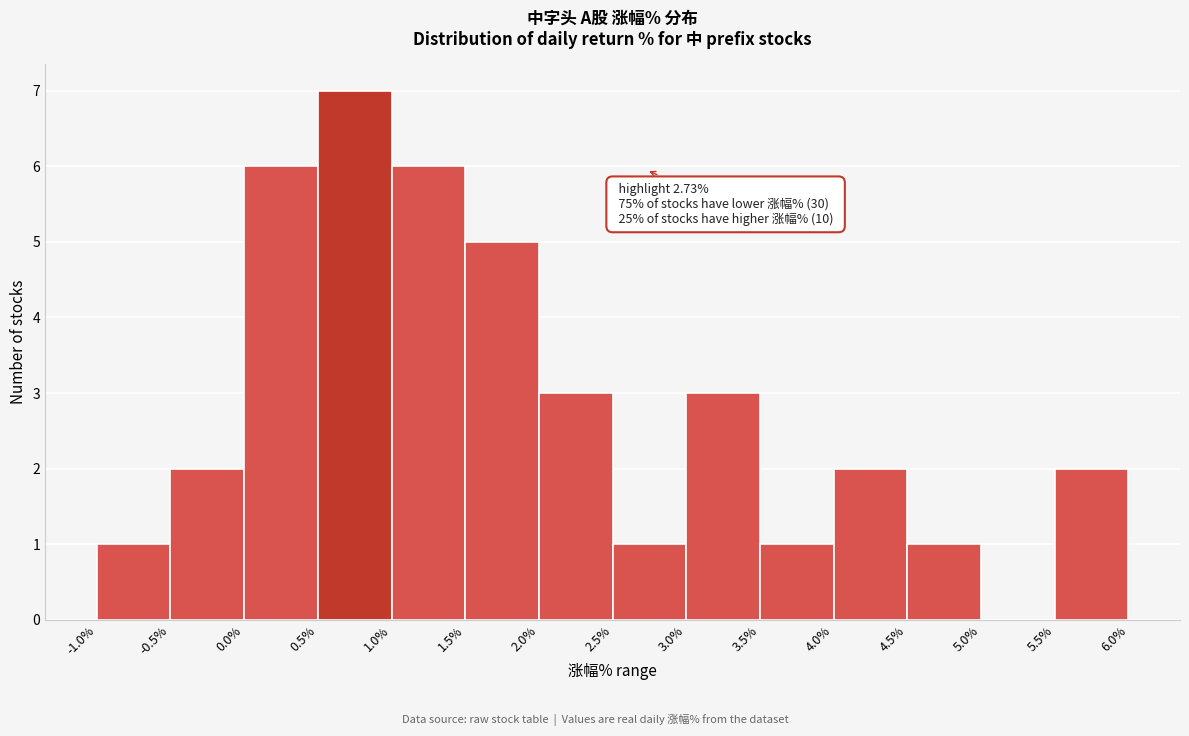

Over which range of the x-axis is the bar tallest?

0.5% to 1.0%